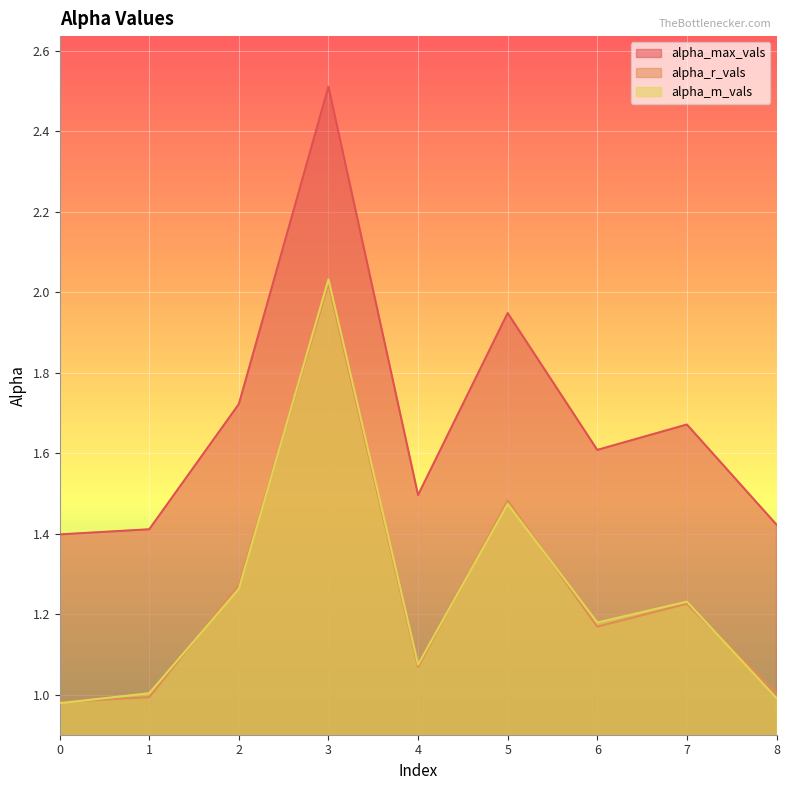

Rank the series at 7 from highest to lowest value.

alpha_max_vals, alpha_m_vals, alpha_r_vals